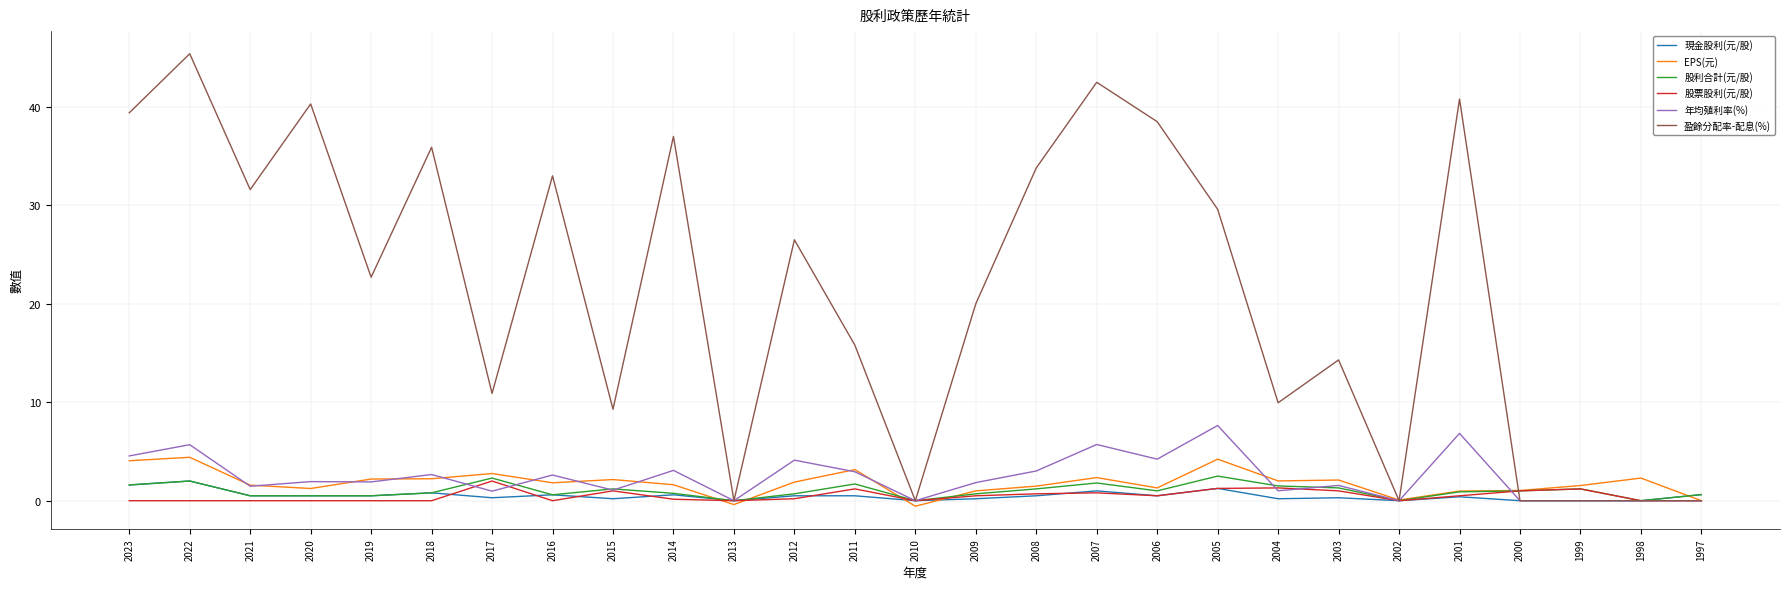

How many lines are shown in the chart?

6